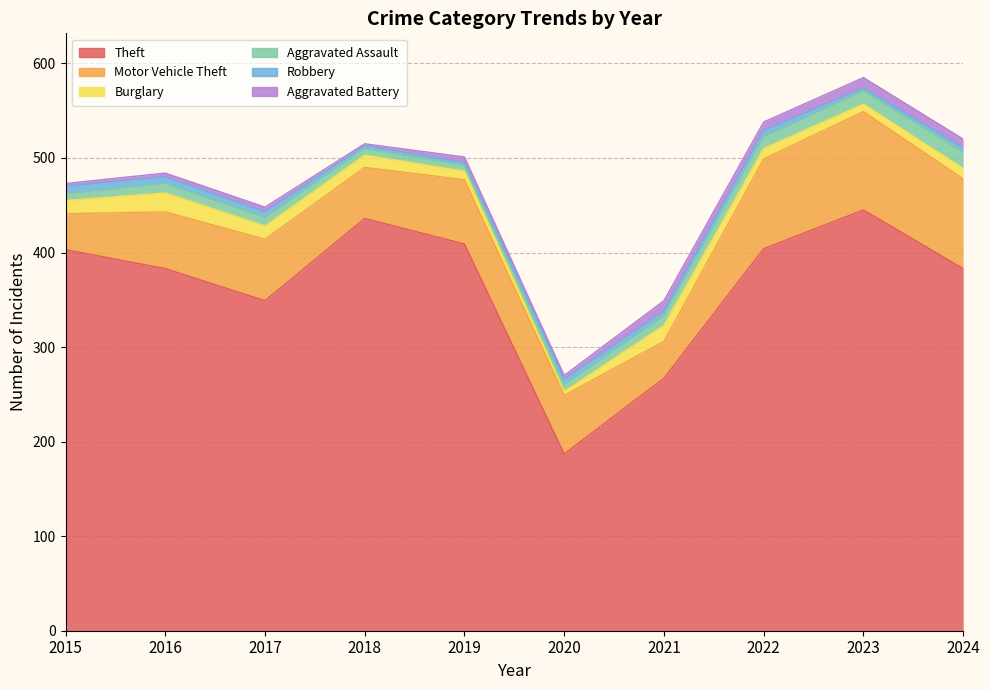

What are all the series names shown in the legend?

Theft, Motor Vehicle Theft, Burglary, Aggravated Assault, Robbery, Aggravated Battery